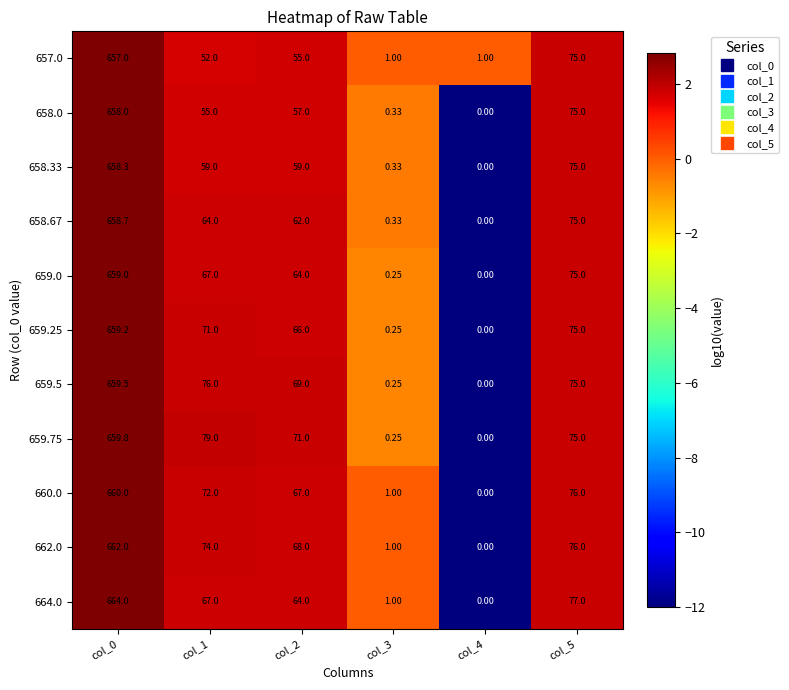

Which category has the lowest value across all series?

col_4